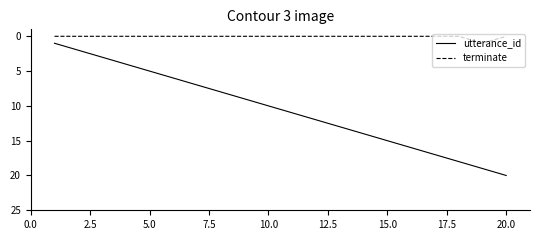

List the series in order of their peak value, highest first.

utterance_id, terminate